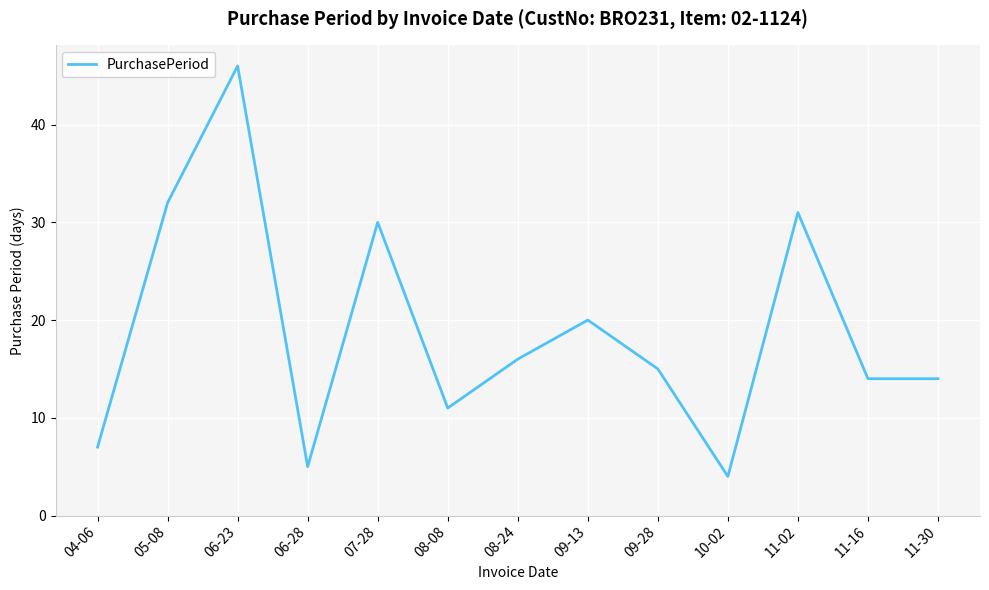

Does the chart display data point markers on the line(s)?

No